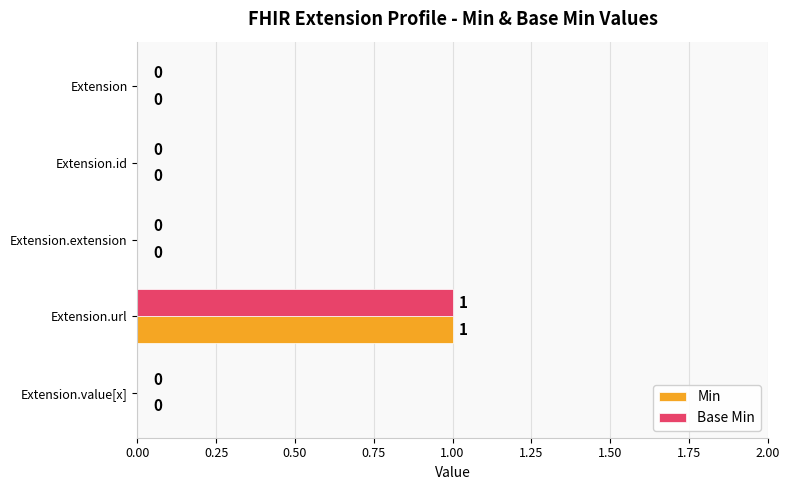

Is the value of Min at Extension.extension greater than the value of Base Min at Extension.url?

No